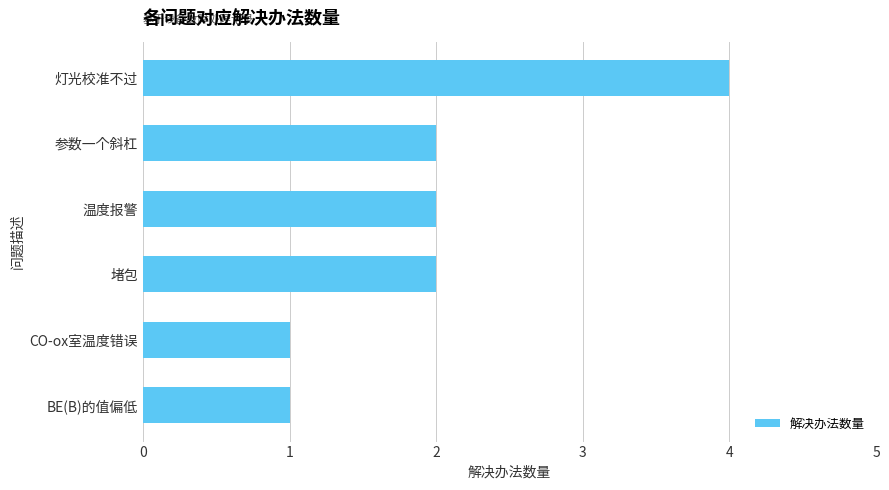

What is the minimum value shown in the chart?

1